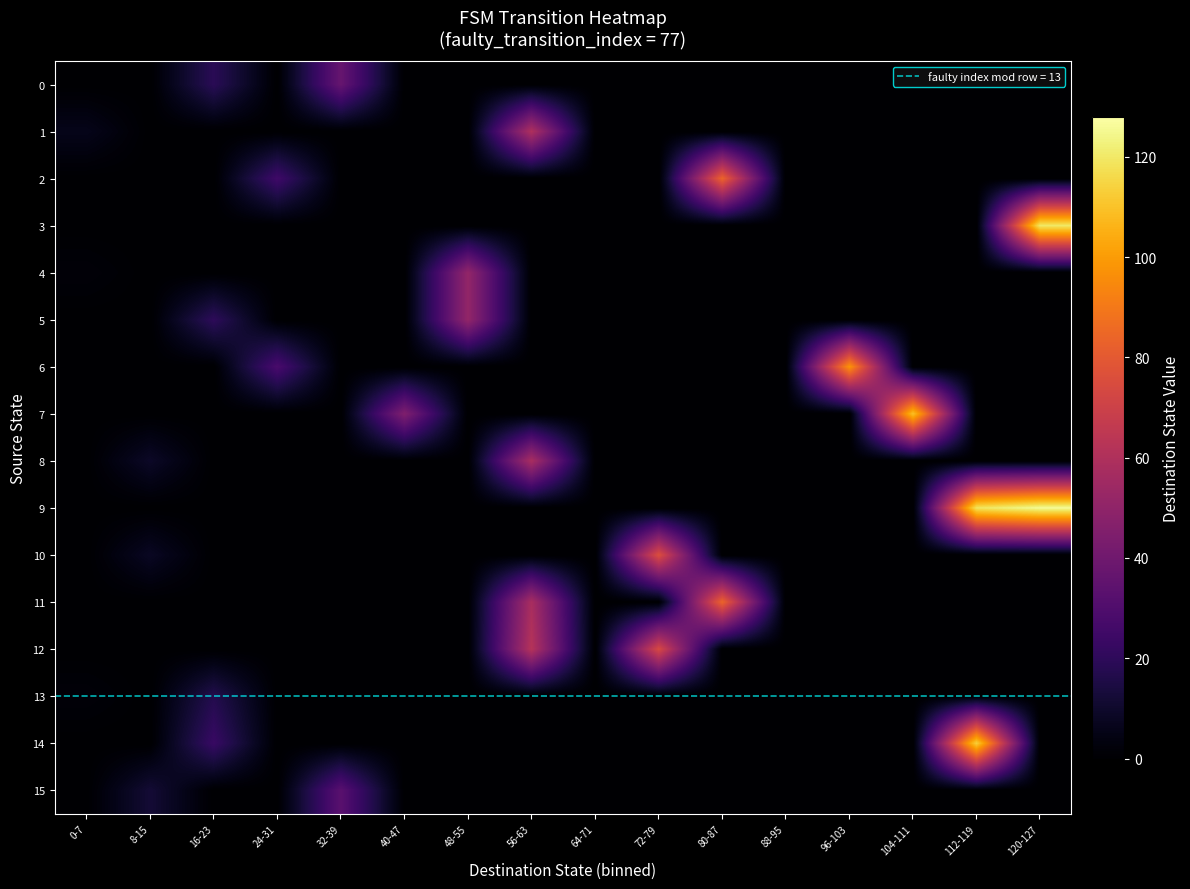

Rank the series at 112-119 from lowest to highest value.

0, 1, 2, 3, 4, 5, 6, 7, 8, 10, 11, 12, 13, 15, 14, 9